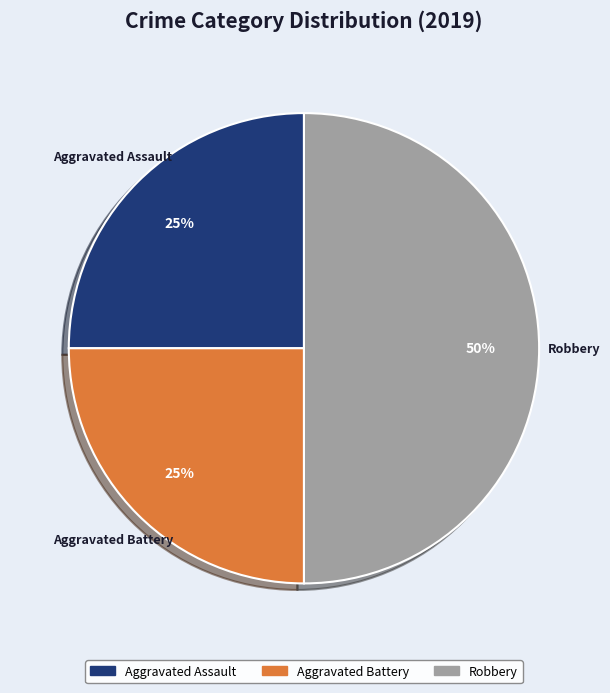

How many segments does this pie chart have?

3